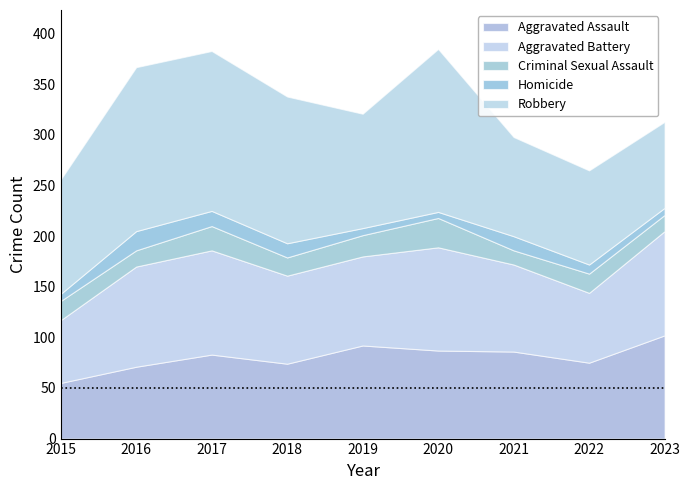

Read the Robbery value at 2023, to the nearest 5.

85